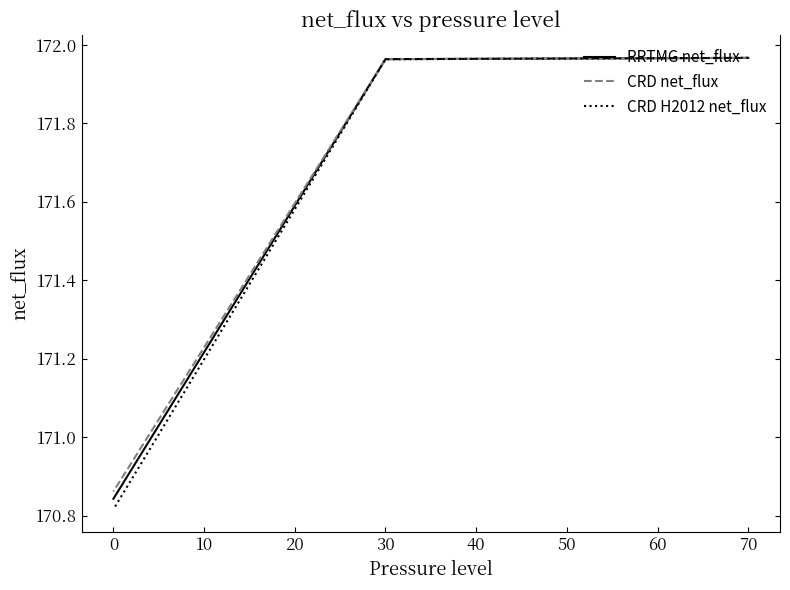

Does the chart display data point markers on the line(s)?

No